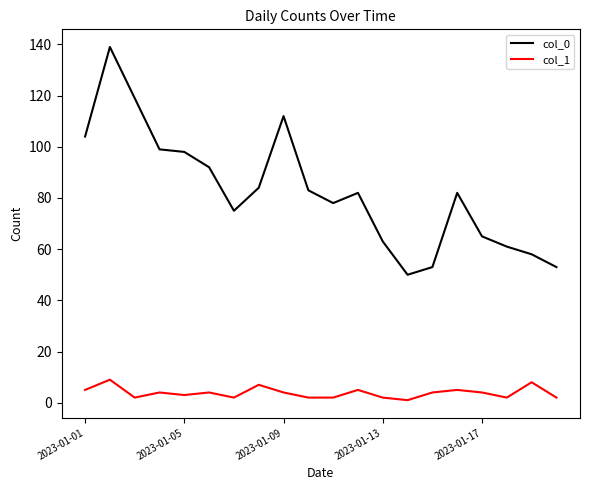

True or false: col_1 and col_0 cross at least once.

False